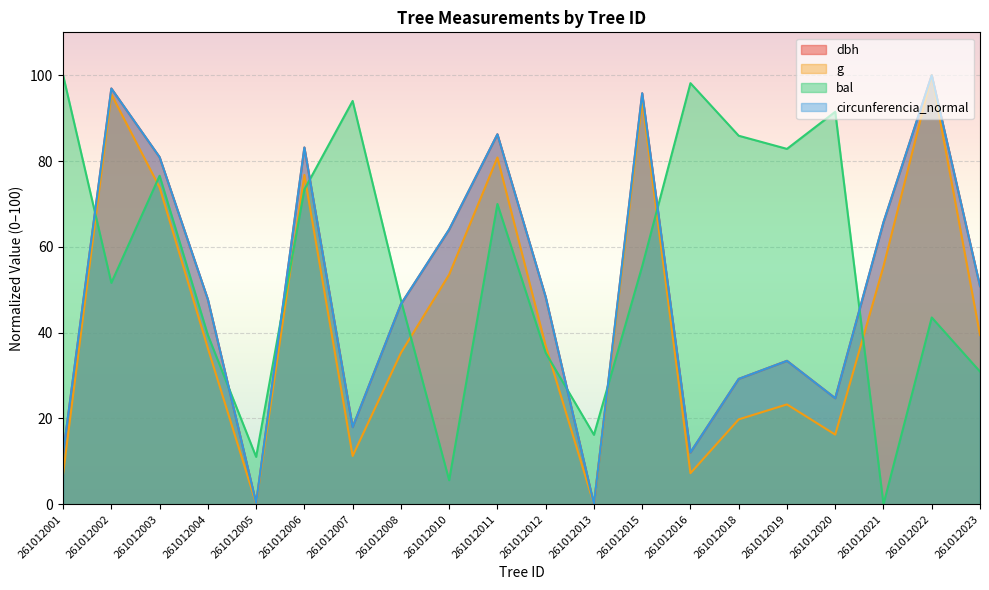

What is the maximum value shown in the chart?

100.0